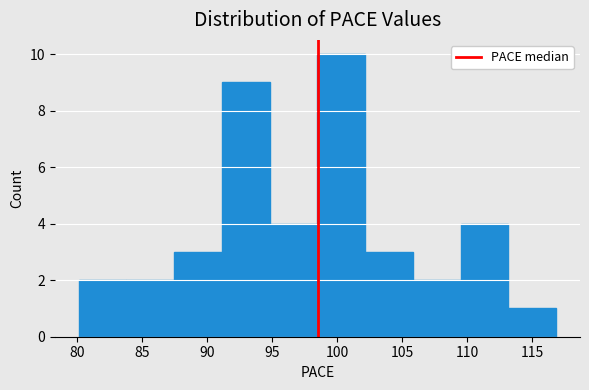

Reading left to right, list every bar in this chart as the range it spans on the x-axis followed by its height. Neither the bar edges nor the heights are printed on the chart, so give them approximately, as read against the axes.

80.0 to 84.0: 2
84.0 to 87.5: 2
87.5 to 91.0: 3
91.0 to 95.0: 9
95.0 to 98.5: 4
98.5 to 102.0: 10
102.0 to 106.0: 3
106.0 to 109.5: 2
109.5 to 113.0: 4
113.0 to 117.0: 1